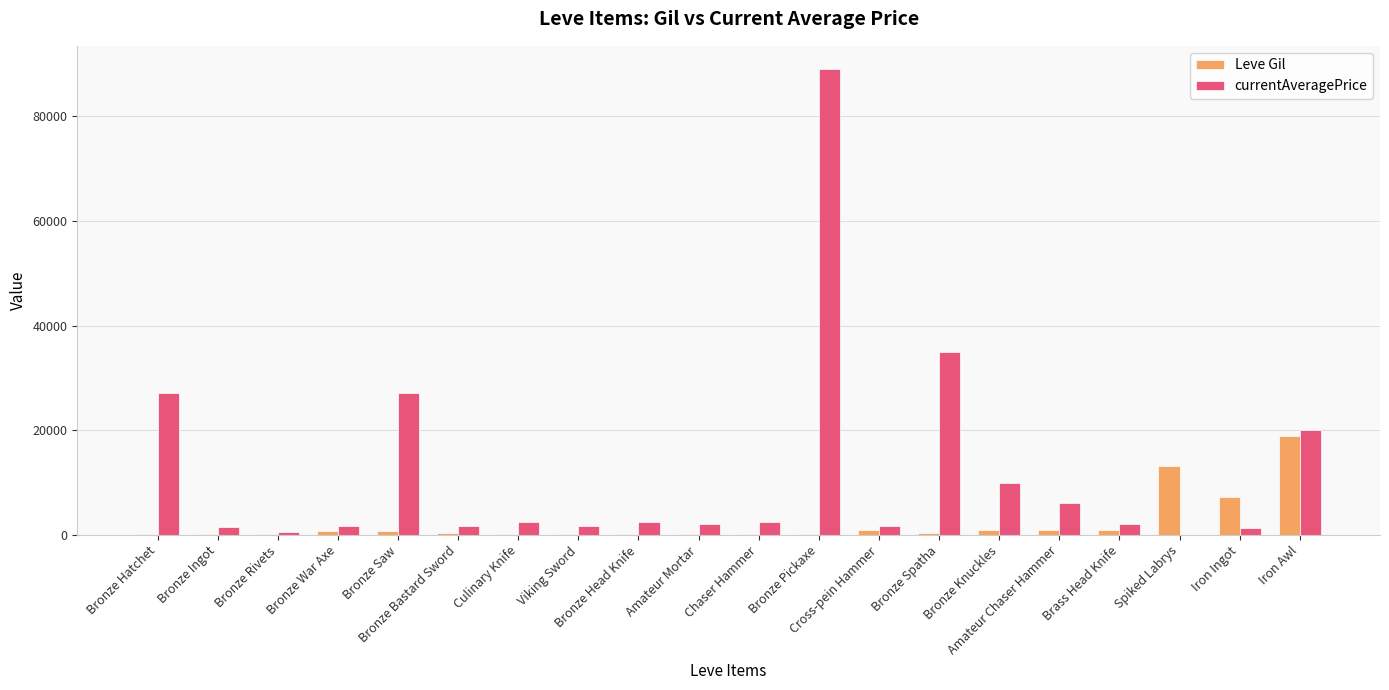

How many groups of bars are there?

20